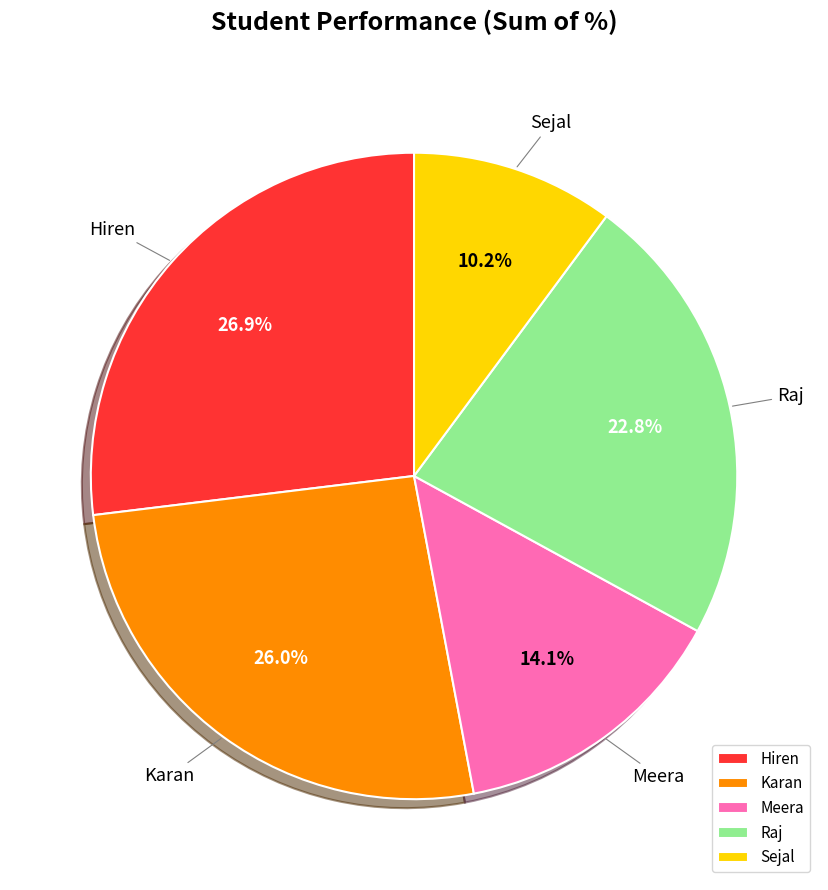

Is there a majority slice in this chart?

No